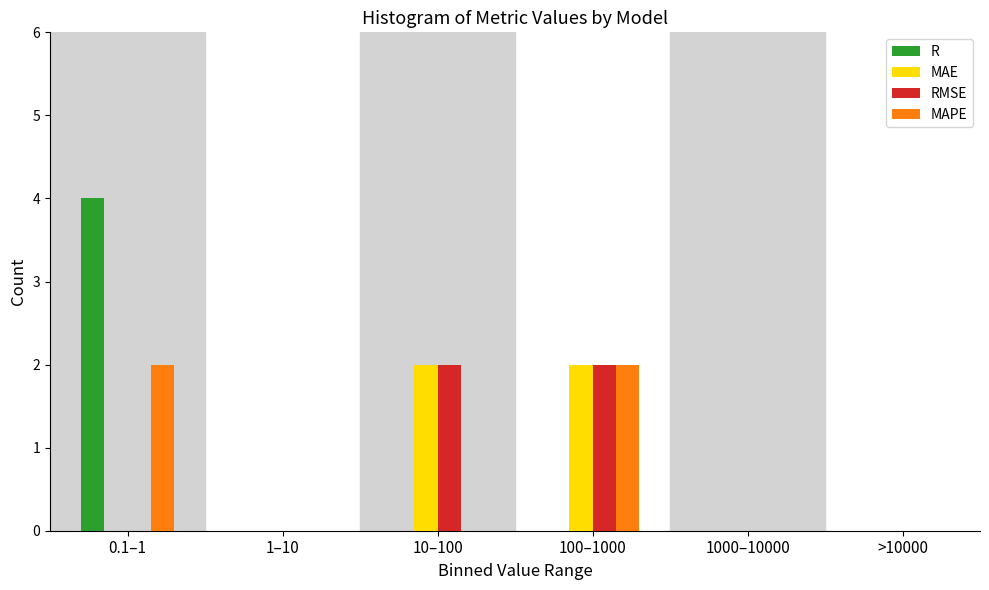

Reading left to right, transcribe all the data shown in this chart.

R: 0.1–1=4	1–10=0	10–100=0	100–1000=0	1000–10000=0	>10000=0
MAE: 0.1–1=0	1–10=0	10–100=2	100–1000=2	1000–10000=0	>10000=0
RMSE: 0.1–1=0	1–10=0	10–100=2	100–1000=2	1000–10000=0	>10000=0
MAPE: 0.1–1=2	1–10=0	10–100=0	100–1000=2	1000–10000=0	>10000=0